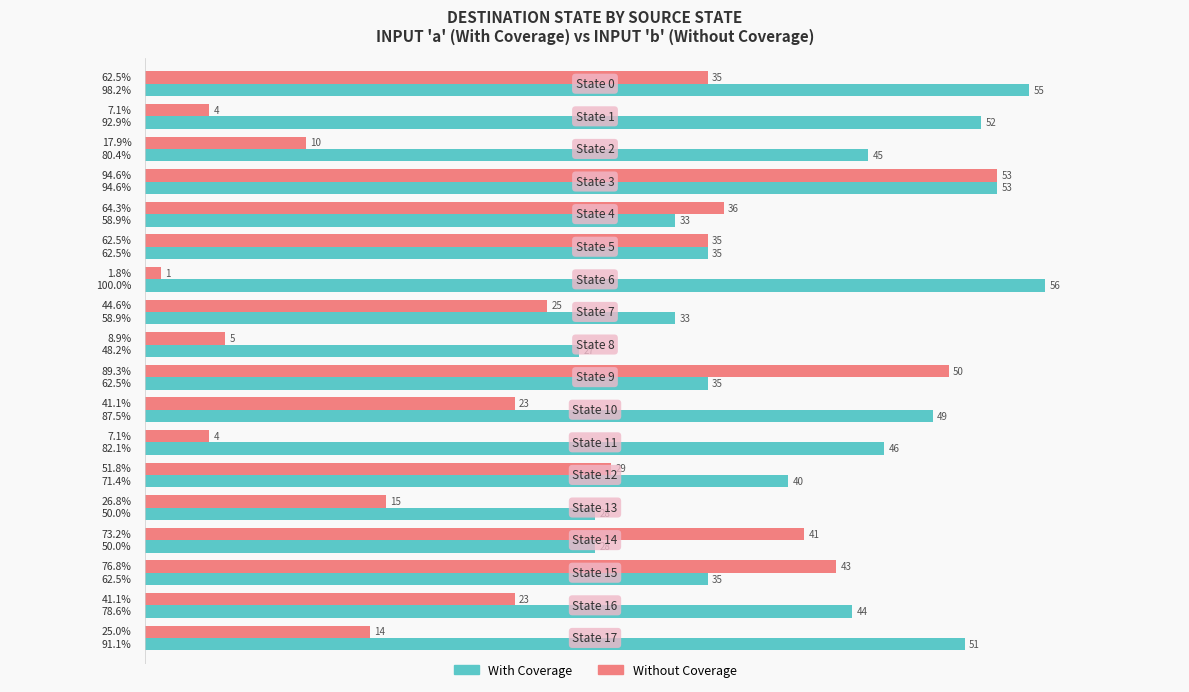

What is the difference between the maximum and second lowest values in the With Coverage series?

50.0